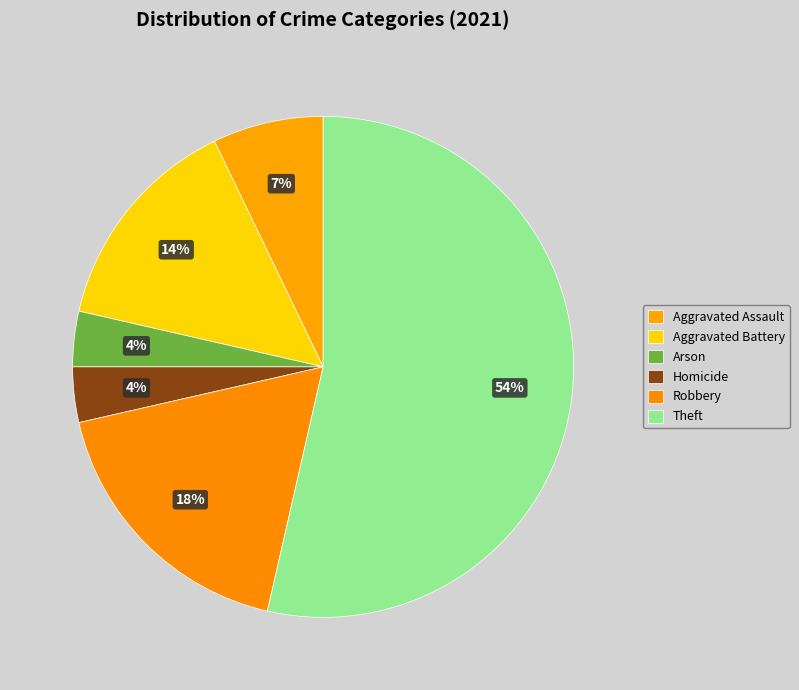

Which has a higher value, Aggravated Battery or Theft?

Theft